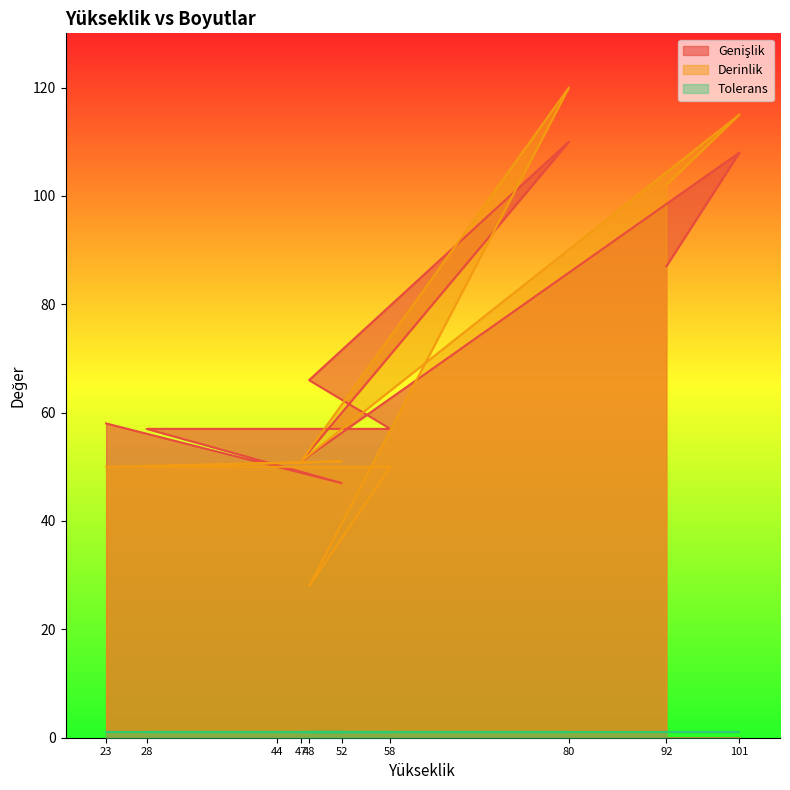

True or false: Derinlik and Genişlik cross at least once.

True